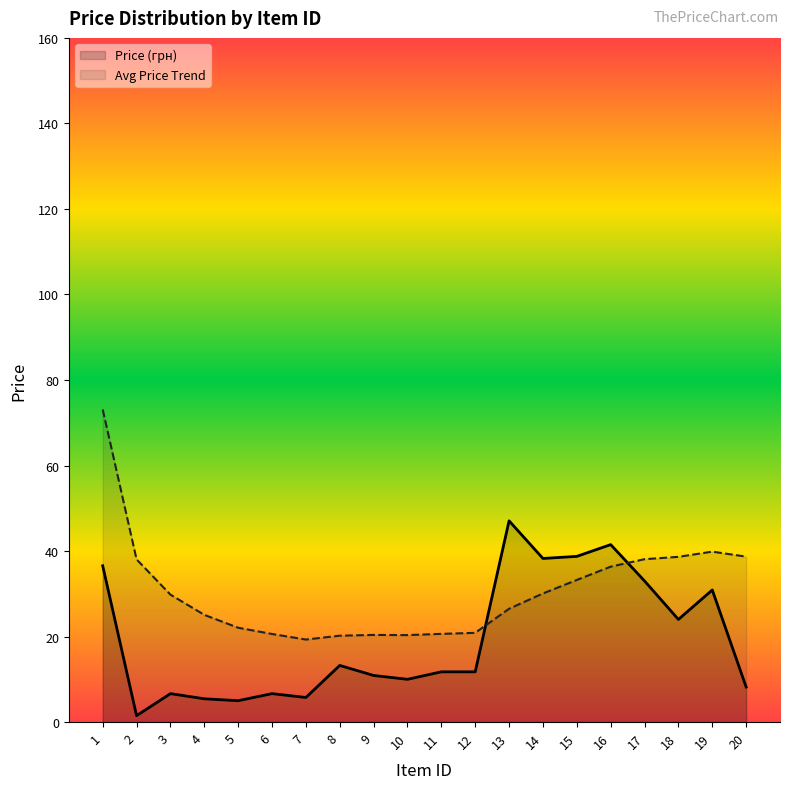

How many interior local peaks (higher than both neighbors) does the data have?

6